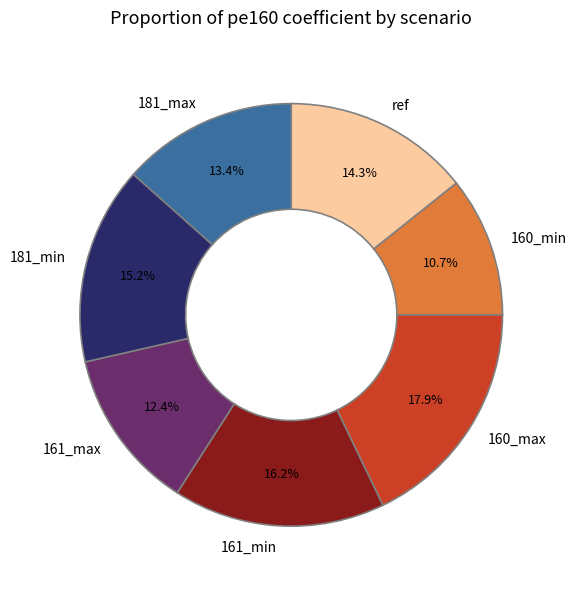

How many segments does this pie chart have?

7